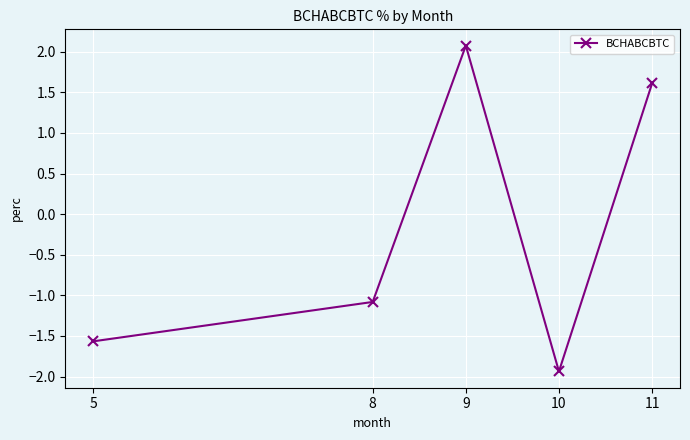

The value at 9 is 2.1. True or false?

True